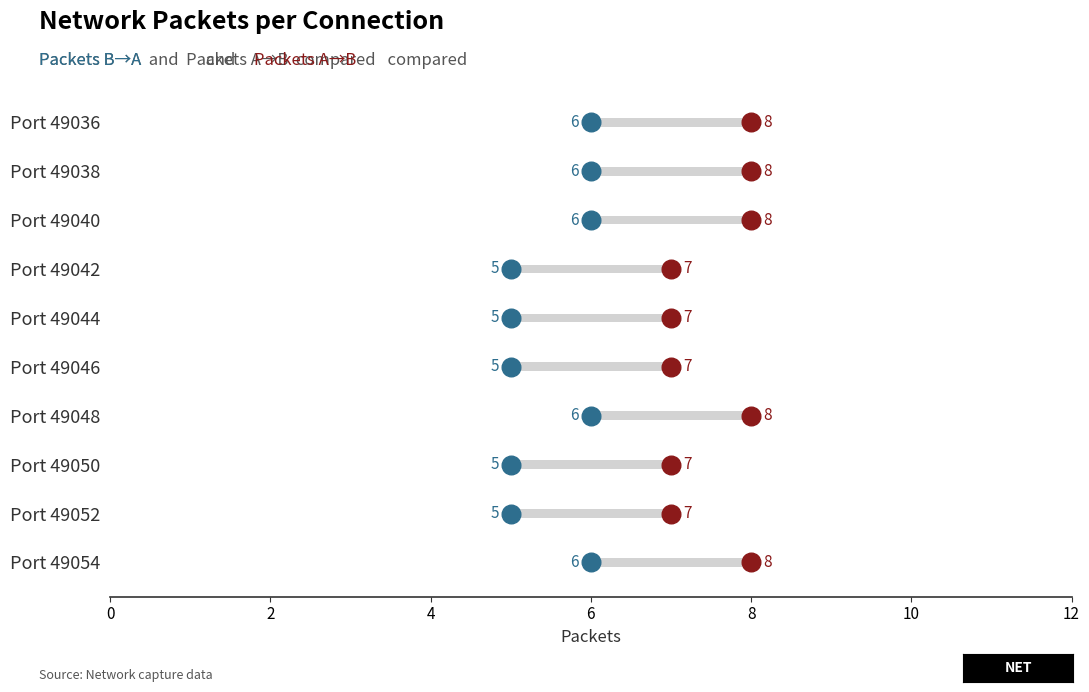

What are all the series names shown in the legend?

Packets B to A, Packets A to B